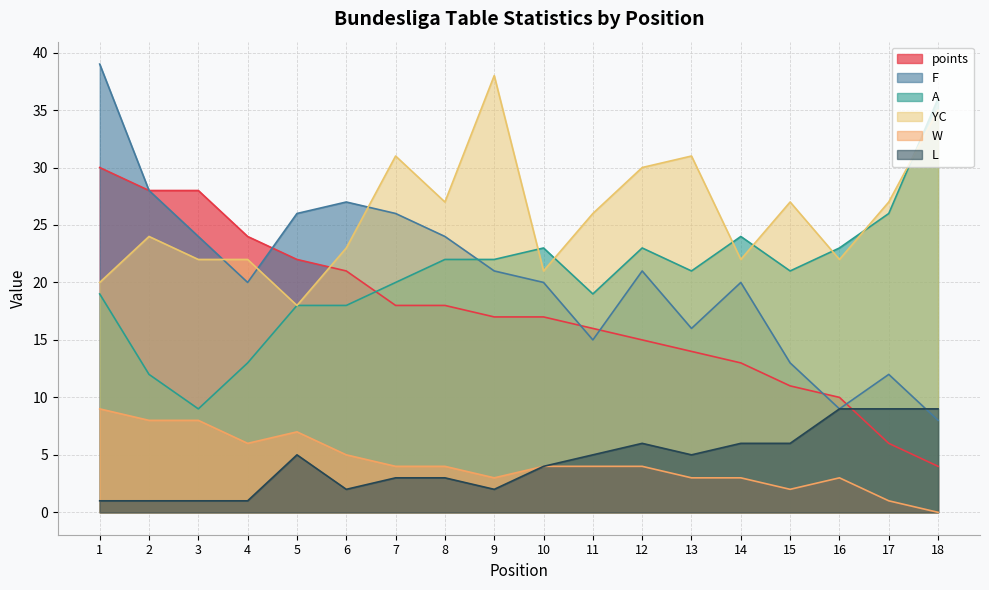

At which label does YC first exceed 26?

7